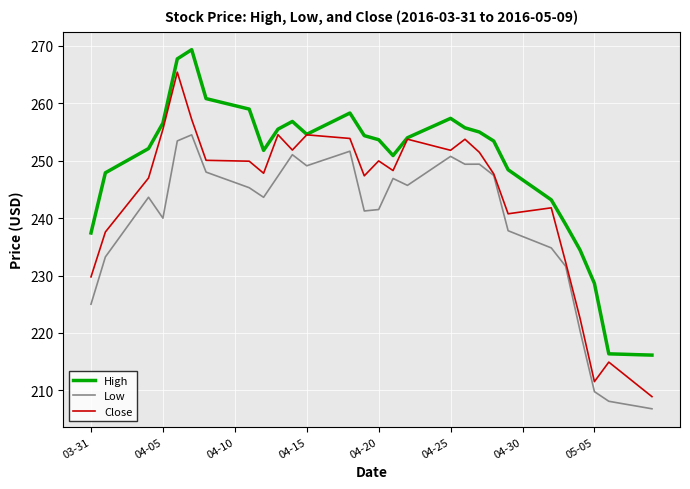

What is the minimum value shown in the chart?

206.8